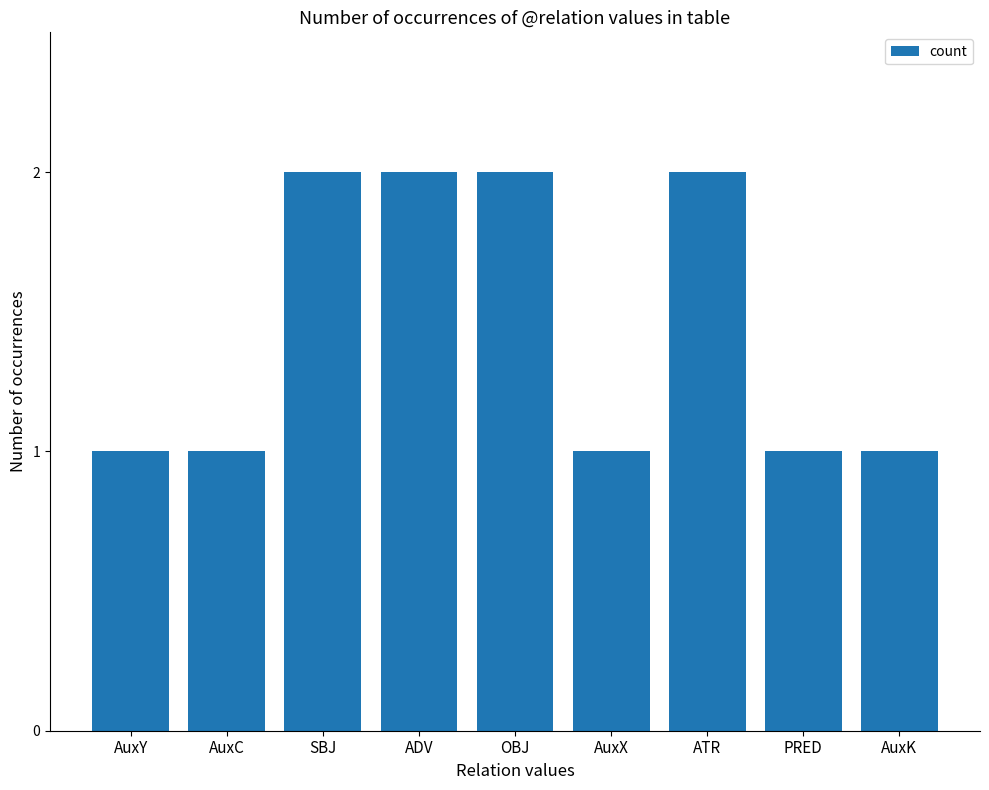

What is the label of the 7th bar from the left?

ATR